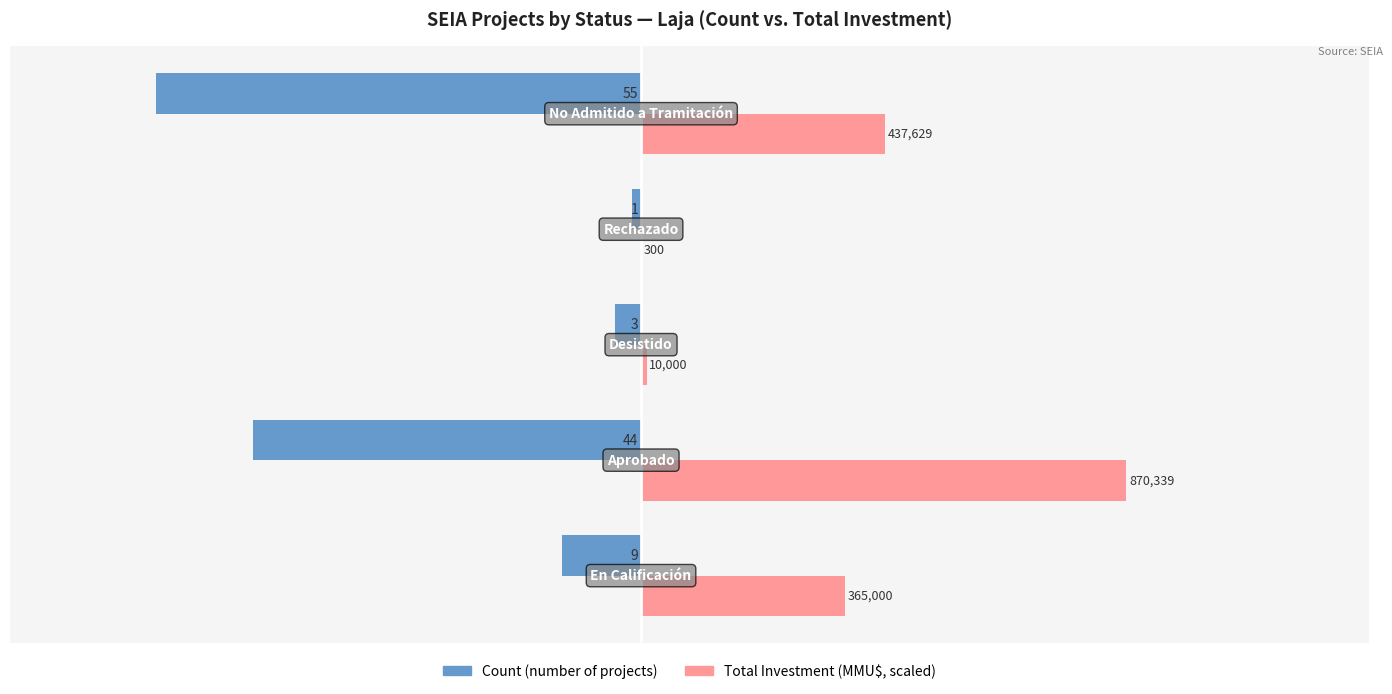

What are all the series names shown in the legend?

Count (number of projects), Total Investment (MMU$, scaled)